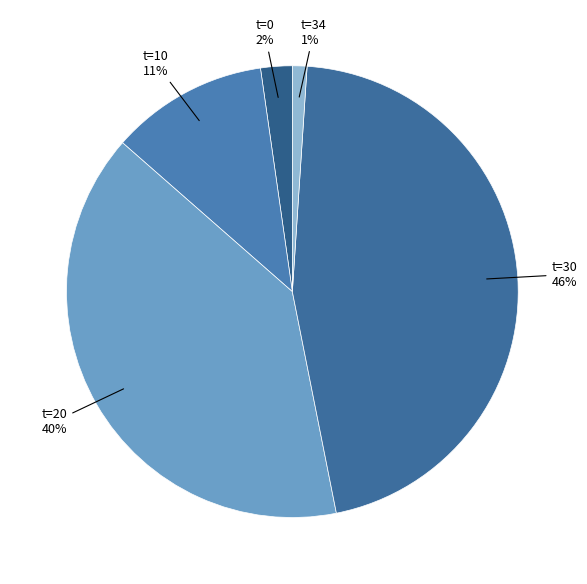

How many segments does this pie chart have?

5